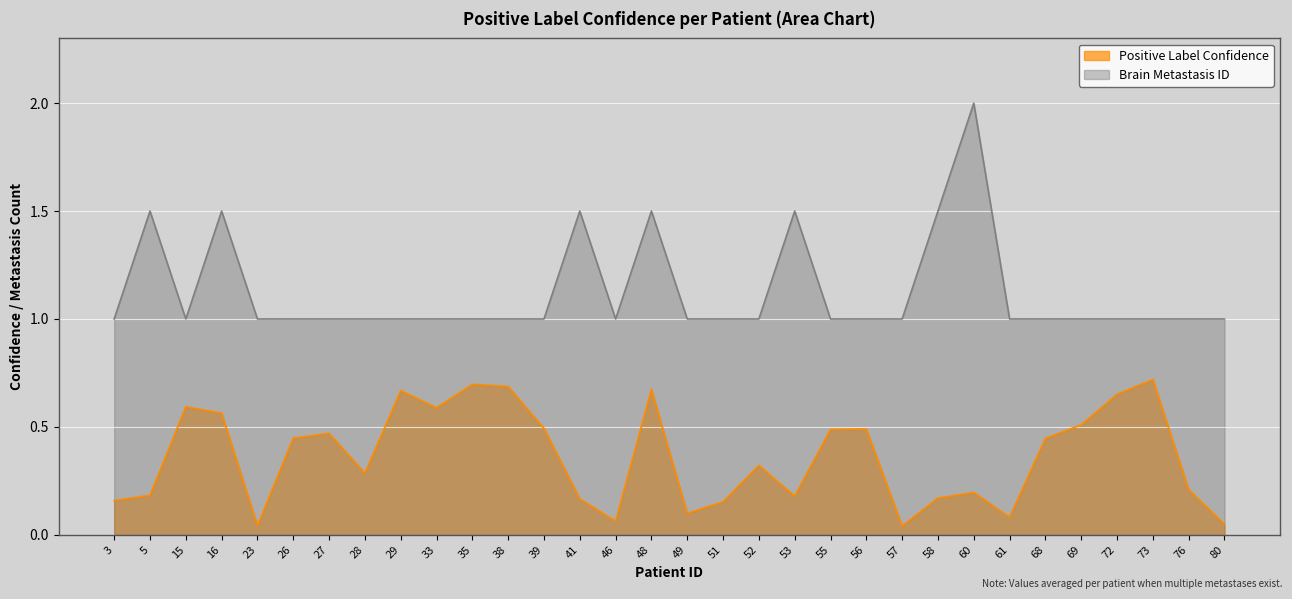

Is the value of Brain Metastasis ID at 80 greater than the value of Positive Label Confidence at 58?

Yes